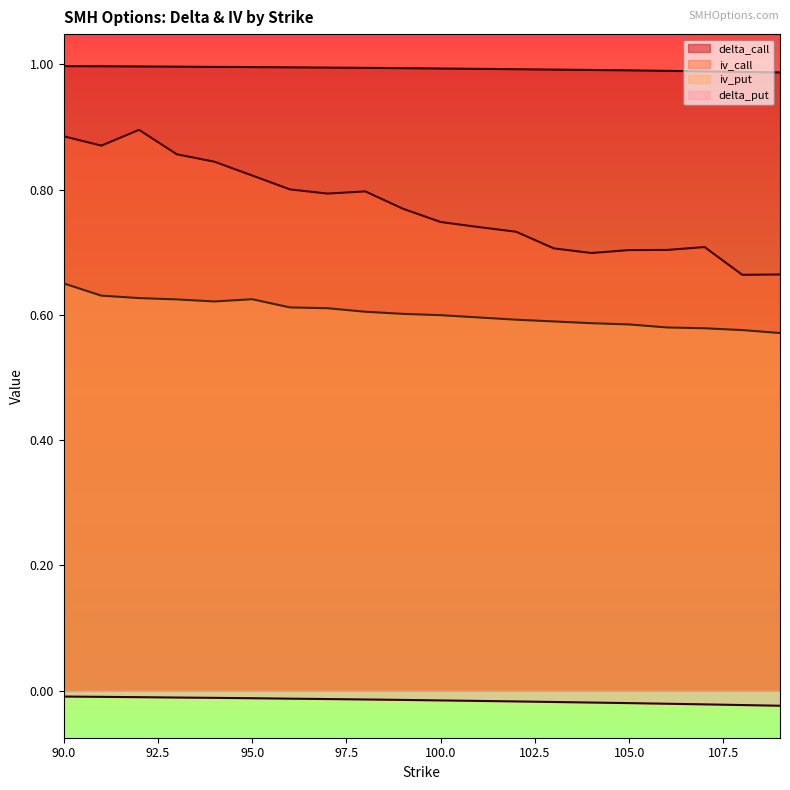

How many series are shown in this chart?

4